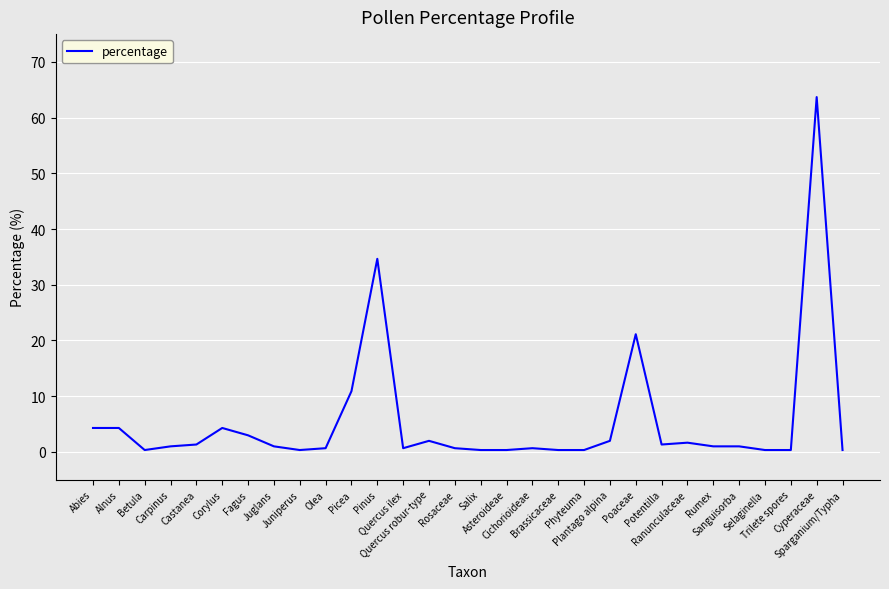

What is the change in value from Juglans to Olea?

-0.3